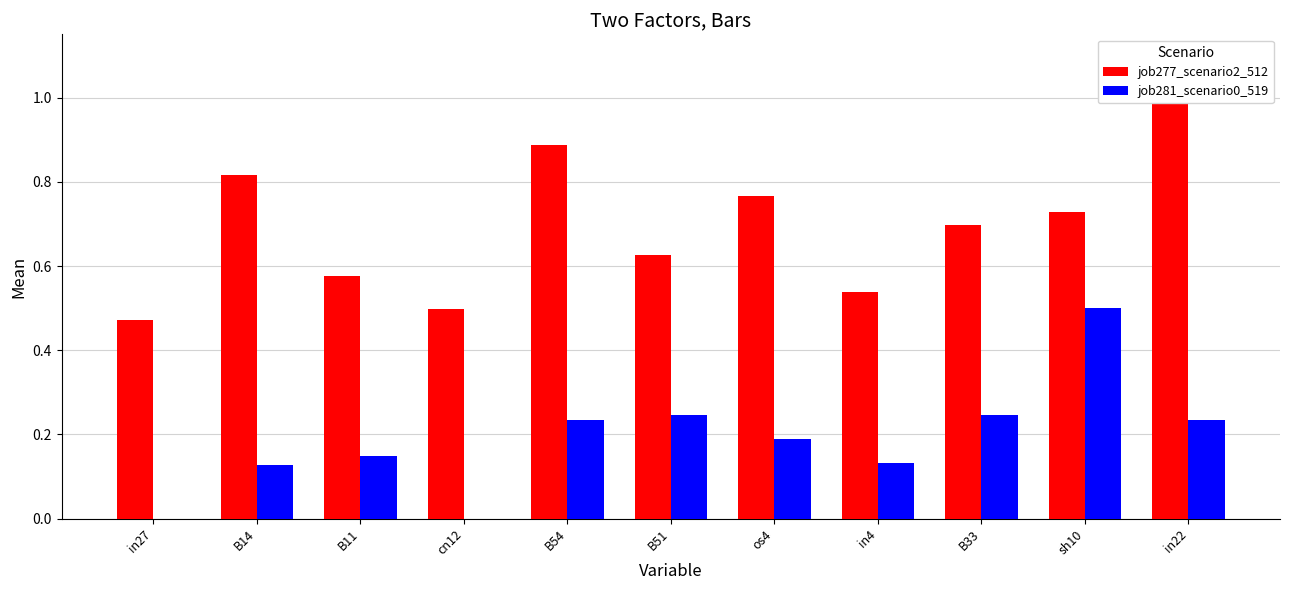

Which series has the largest total across all categories?

job277_scenario2_512